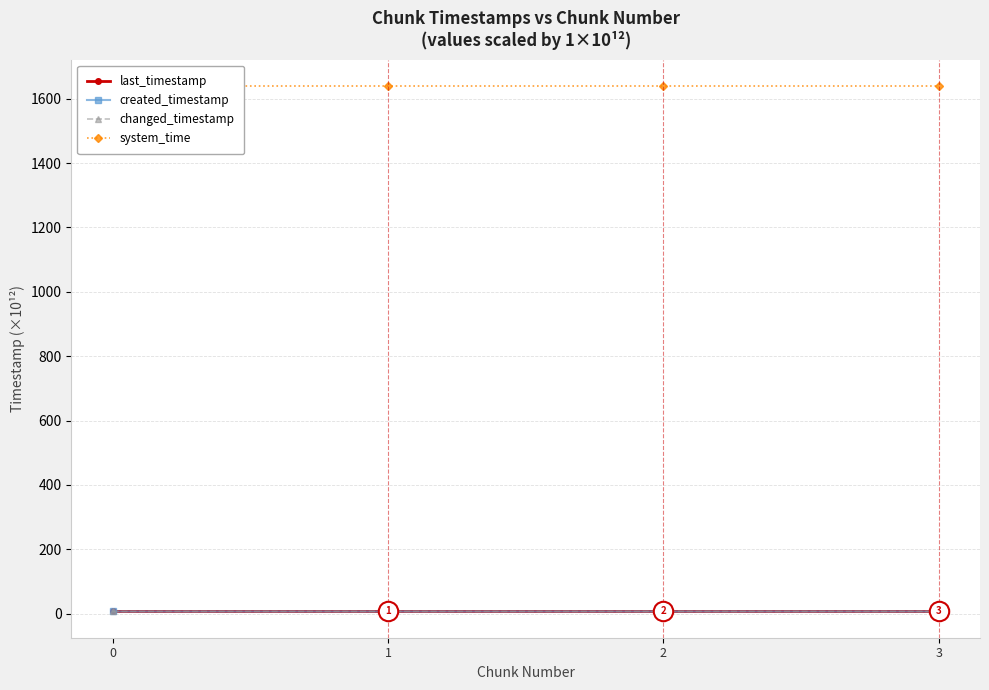

True or false: created_timestamp has more than 0 interior local peaks.

False